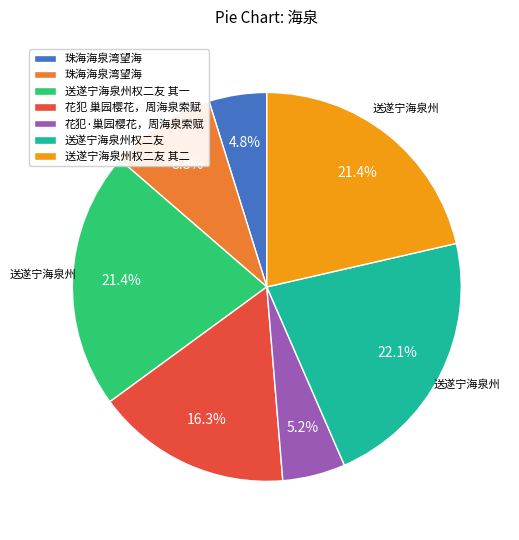

How many segments does this pie chart have?

7